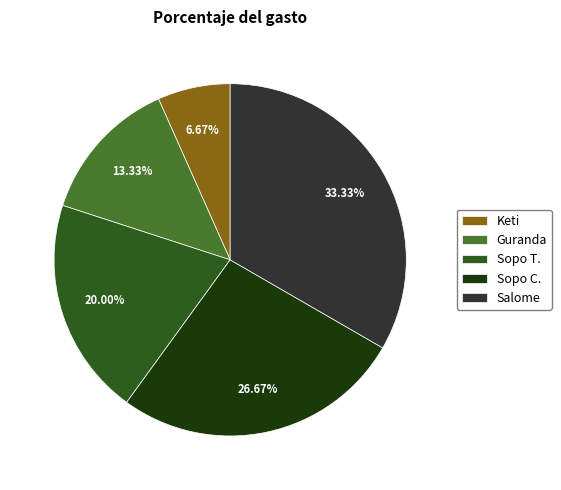

To the nearest percent, what percentage of the pie is Sopo C.?

27%